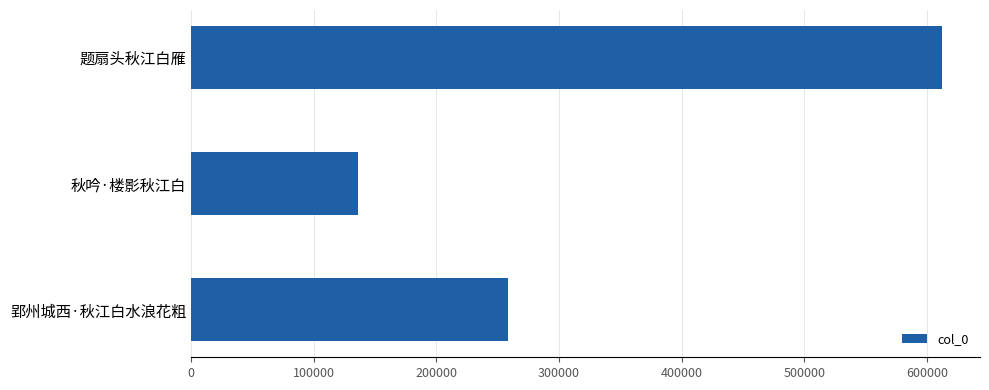

What is the maximum value shown in the chart?

612568